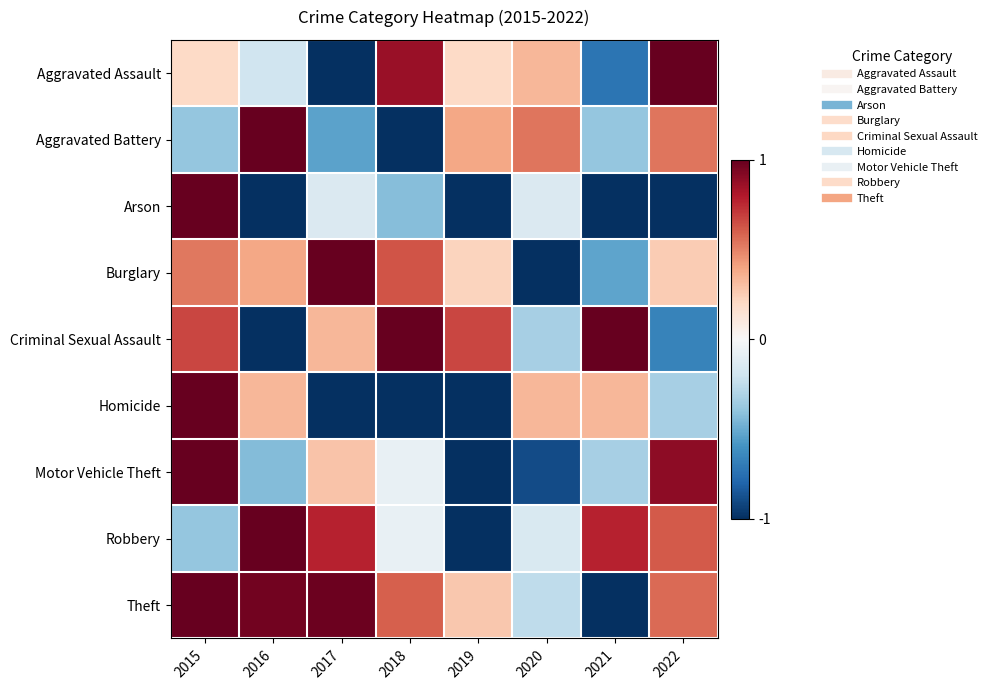

Which series changed the most between 2016 and 2018?

Aggravated Battery